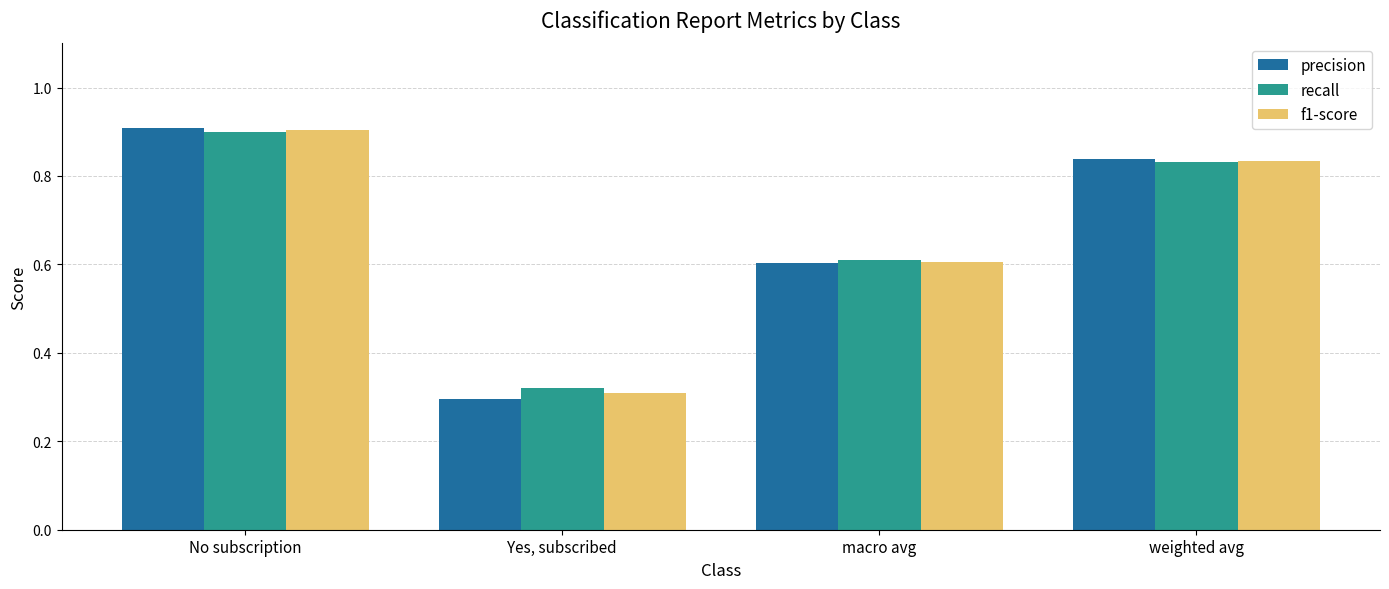

True or false: f1-score has a value of 0.3 at Yes, subscribed.

True